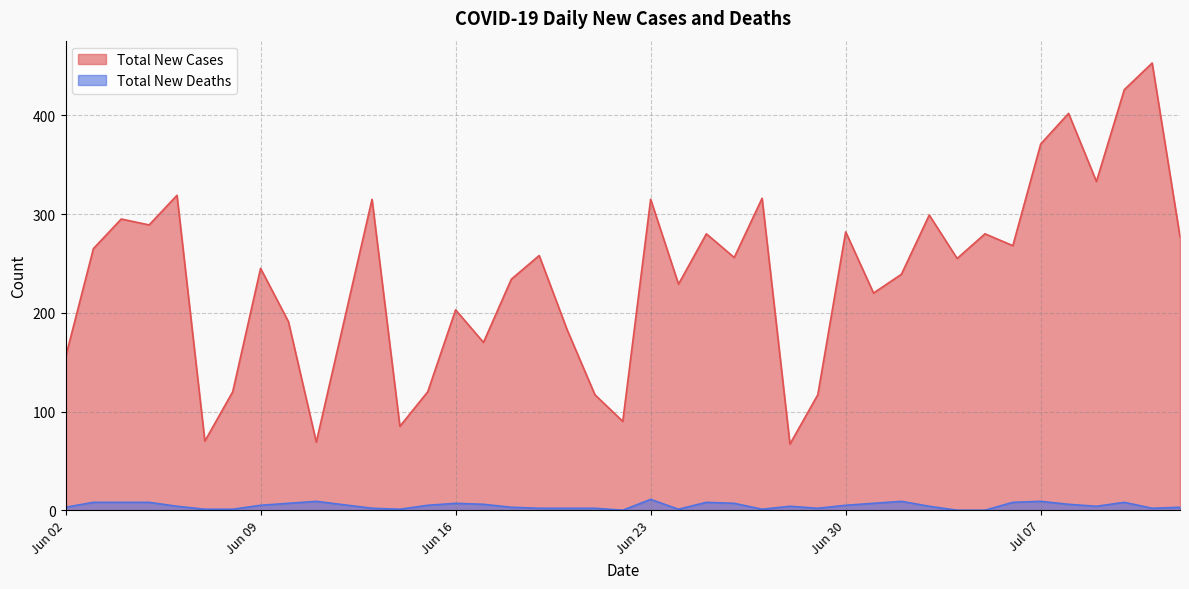

List the series in order of their overall mean, lowest first.

Total New Deaths, Total New Cases